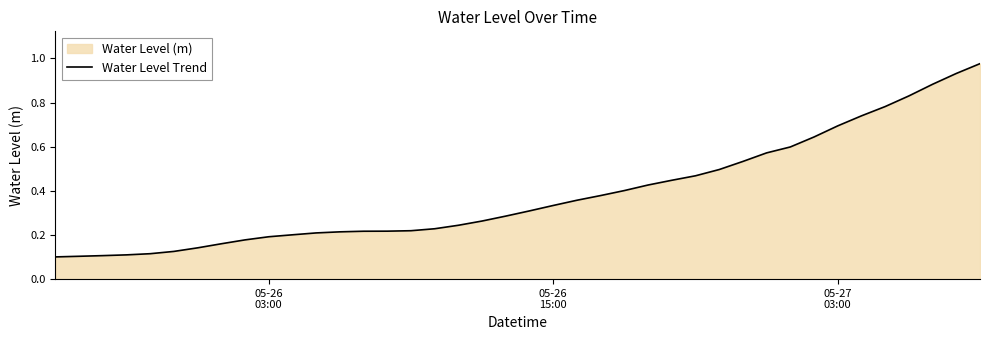

How many lines are shown in the chart?

1